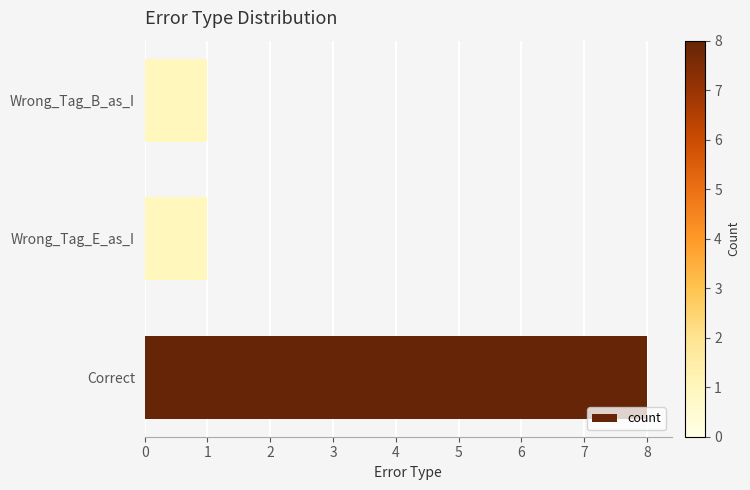

Reading bottom to top, extract all data points from this chart.

Correct=8	Wrong_Tag_E_as_I=1	Wrong_Tag_B_as_I=1